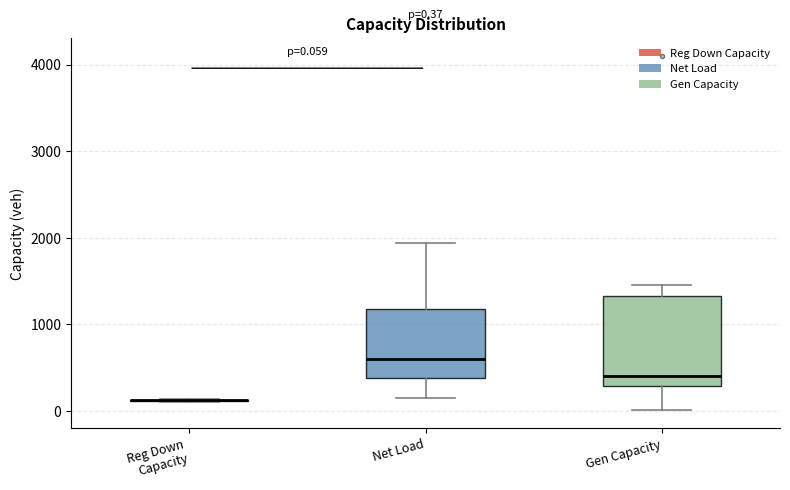

Which box is the tallest, from its lower edge to its upper edge?

Gen Capacity